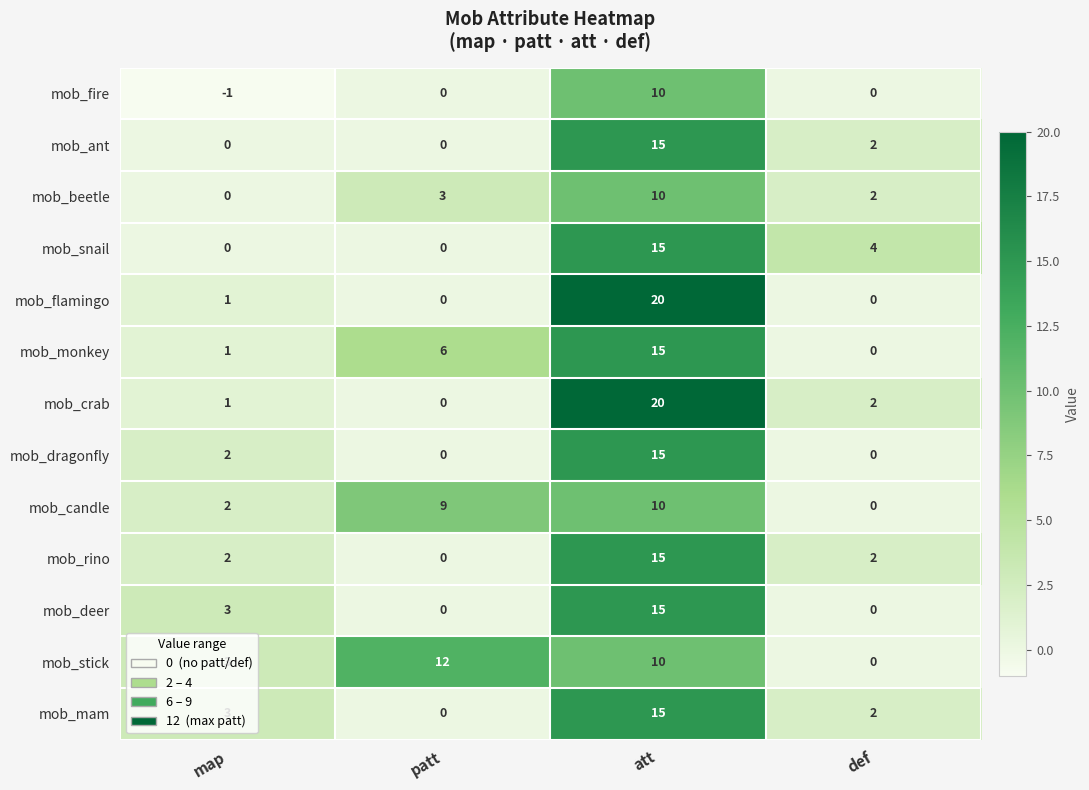

Where is mob_monkey nearest to the value 7?

patt